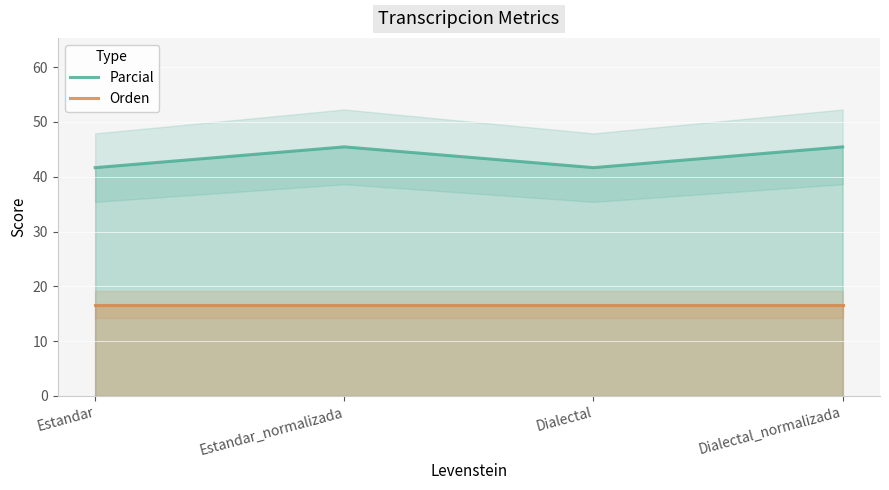

Which series has the widest spread of values?

Parcial